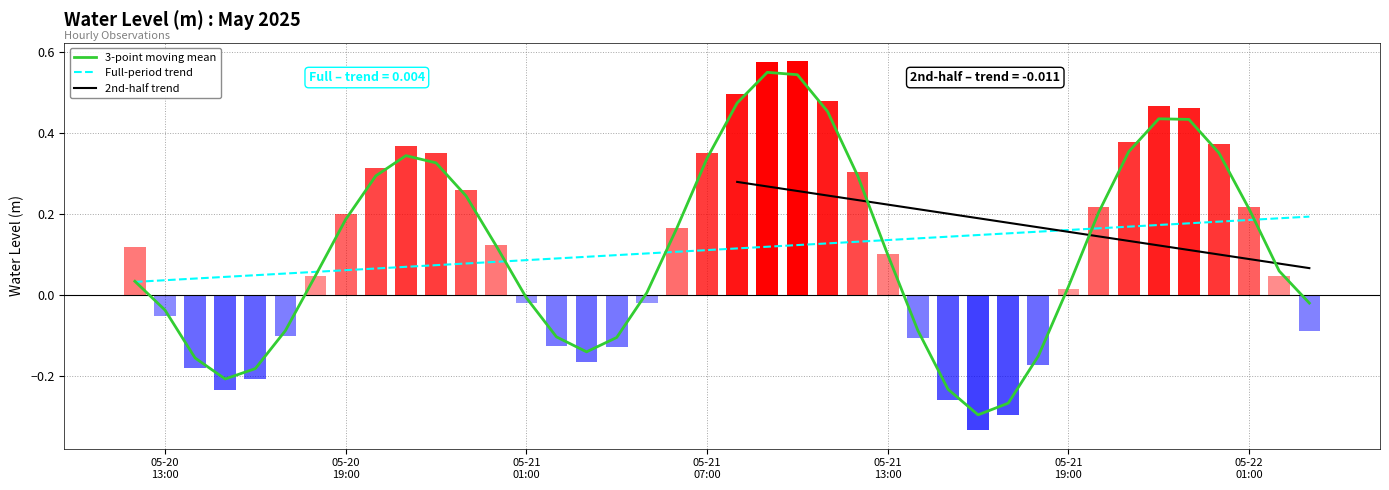

The value at 2025-05-21 16:00:00 is -0.3. True or false?

True